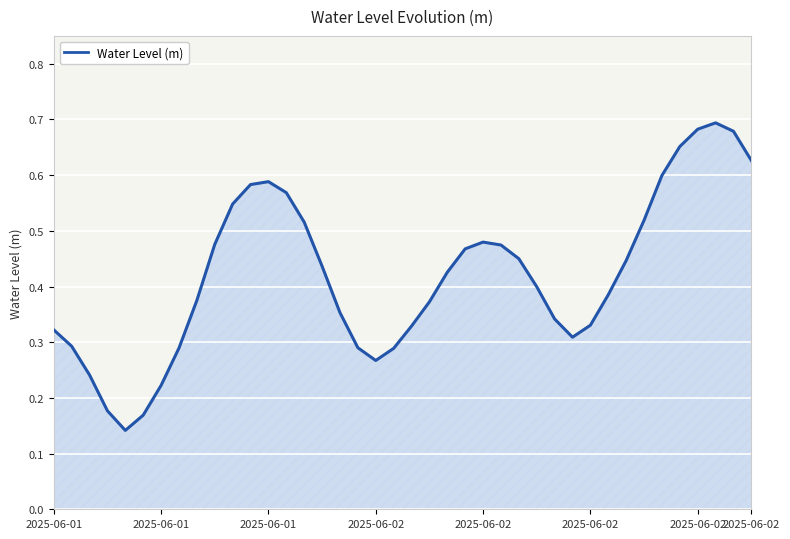

How many lines are shown in the chart?

1